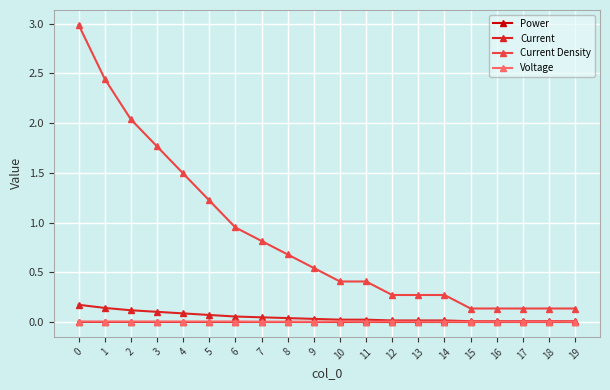

True or false: Voltage has more than 0 points higher than both neighbors.

True